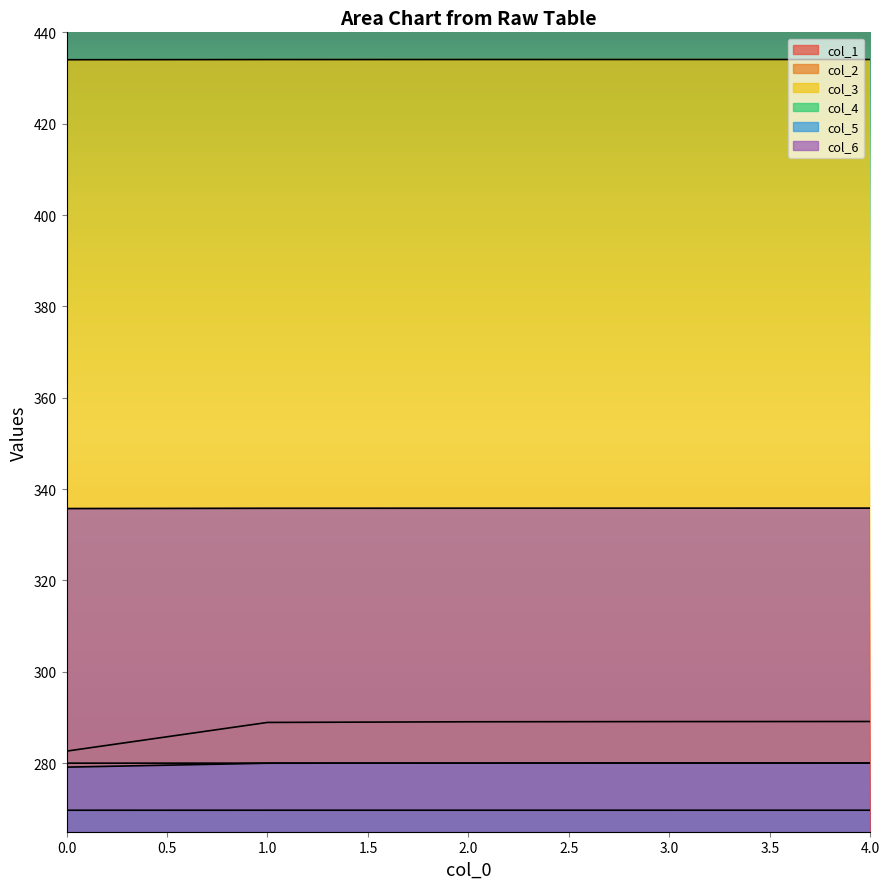

The value of col_2 at 4 is 518.6. True or false?

False